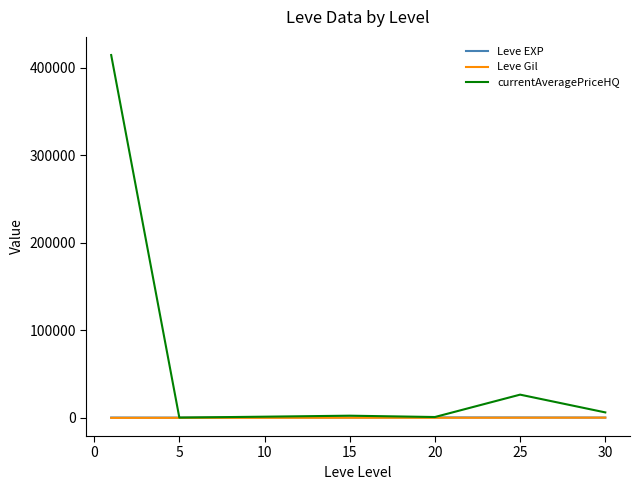

Which series has the largest range (max minus min)?

currentAveragePriceHQ